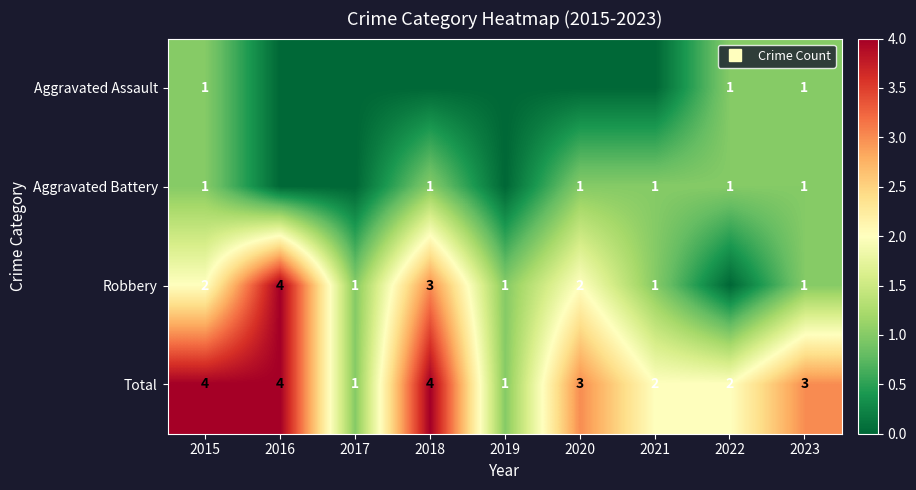

Rank the series by their maximum value, from lowest to highest.

Aggravated Assault, Aggravated Battery, Robbery, Total